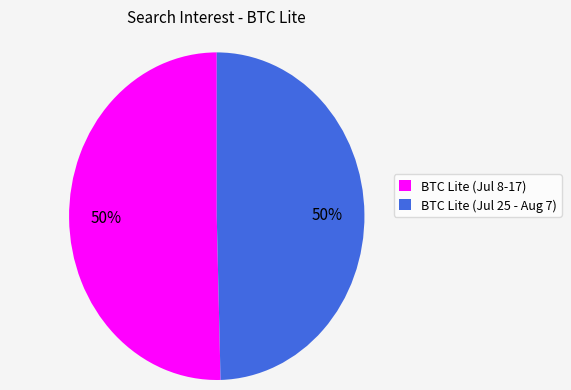

Count the number of slices in the pie.

2